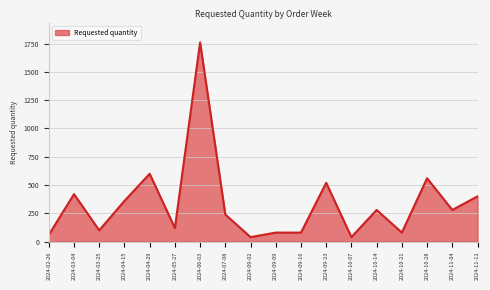

What is the ratio of the value at 2024-11-11 to the value at 2024-09-09?

5.0